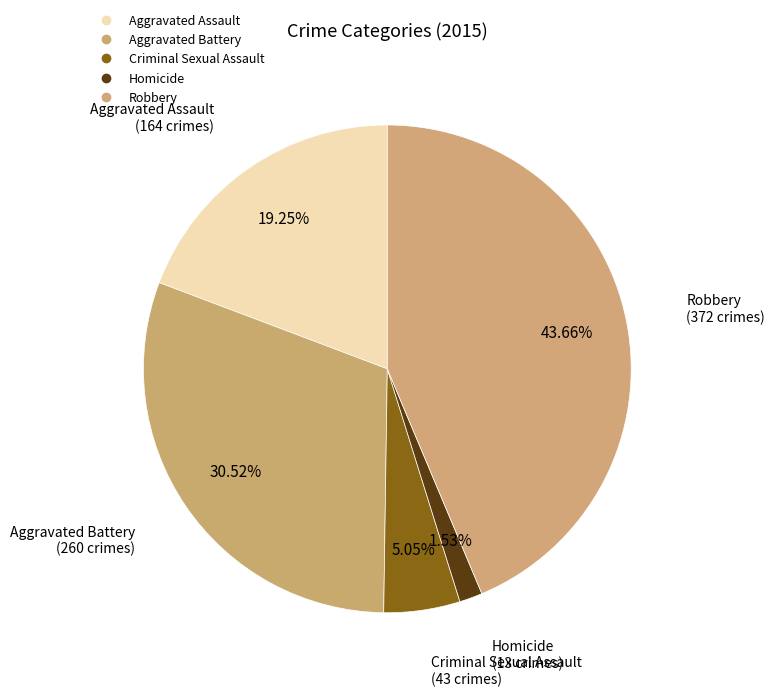

Between Aggravated Assault and Robbery, which is larger?

Robbery